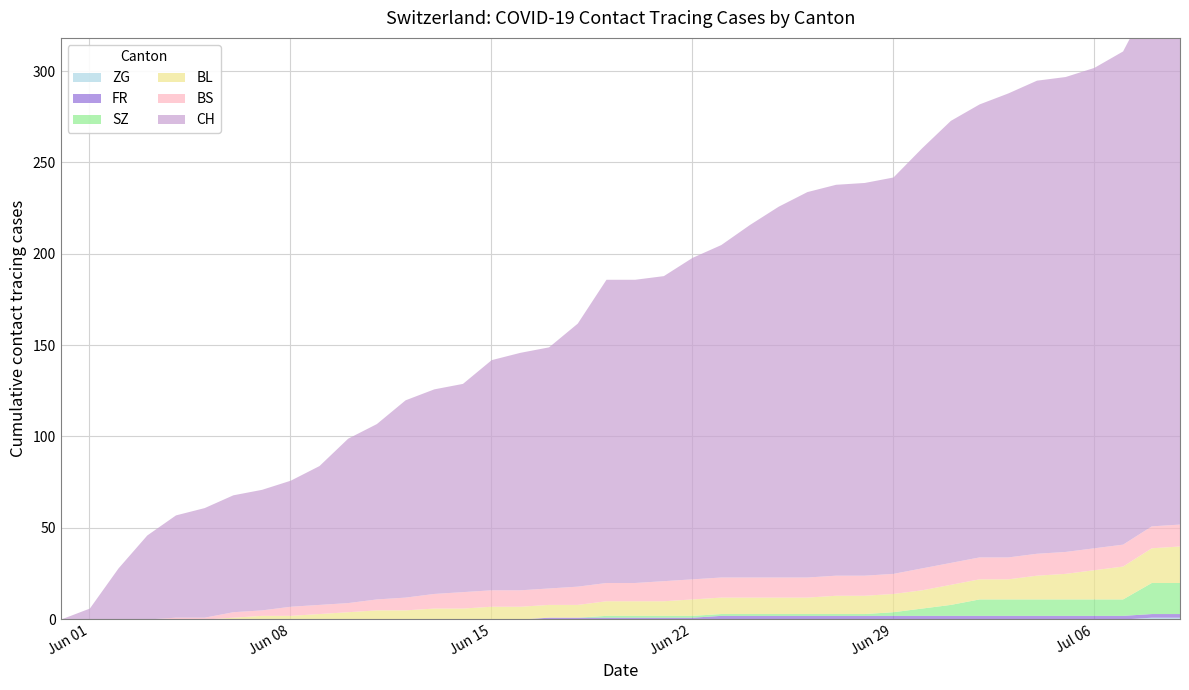

True or false: ZG and BL cross at least once.

False